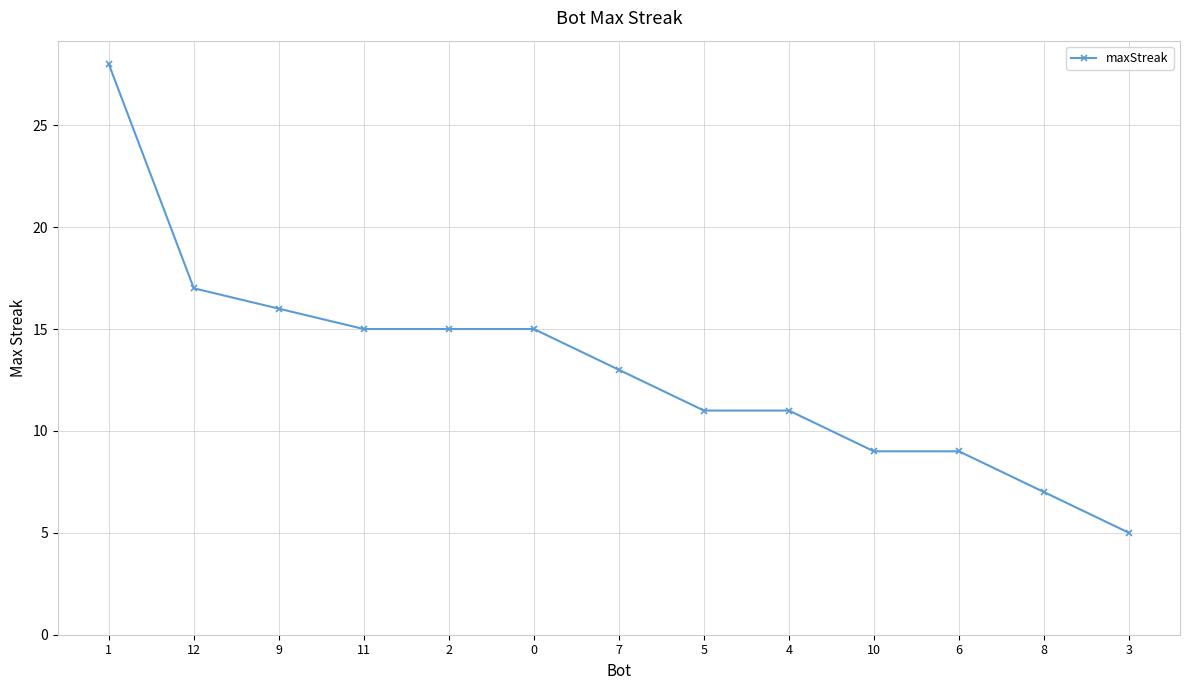

What is the minimum value shown in the chart?

5